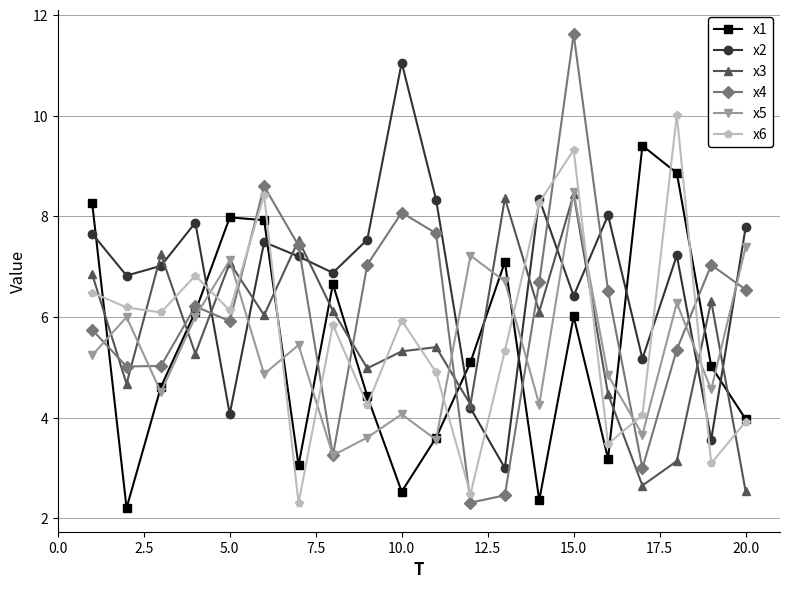

What is the lowest value of the x4 series?

2.3